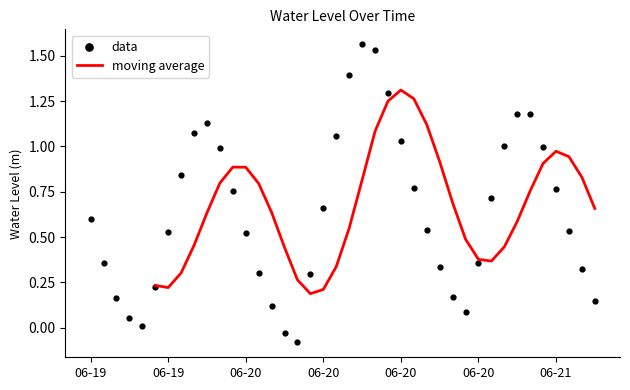

Between 2024-06-20 21:00 and 2024-06-20 07:00, which is larger?

2024-06-20 21:00